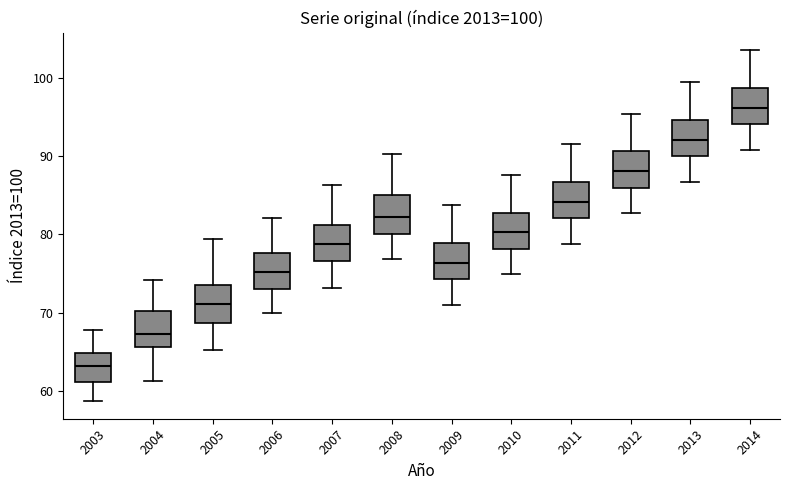

Which box's median line is the lowest?

2003